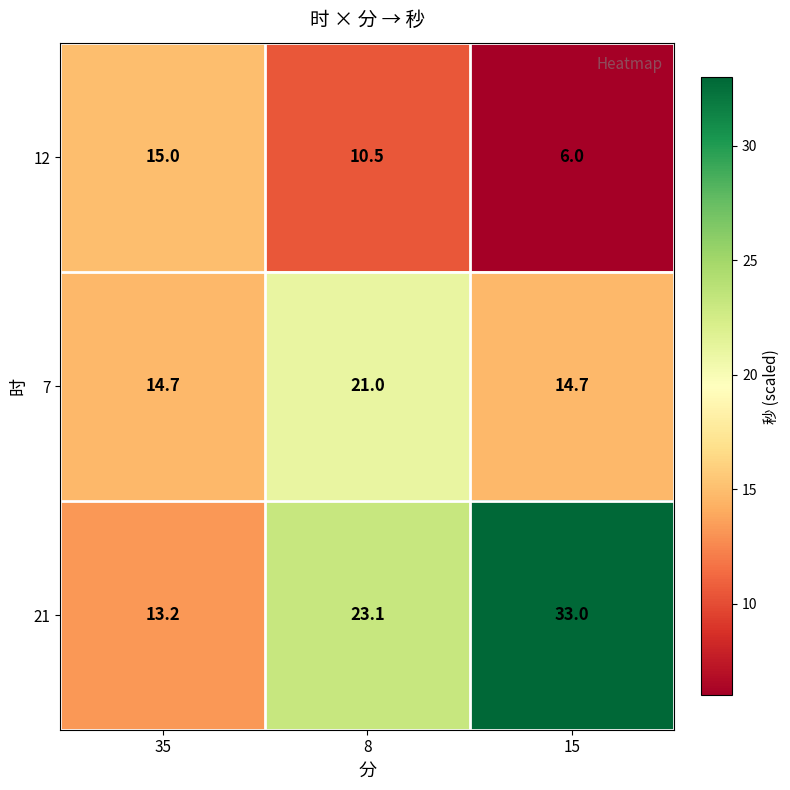

How many distinct data groups are displayed?

3